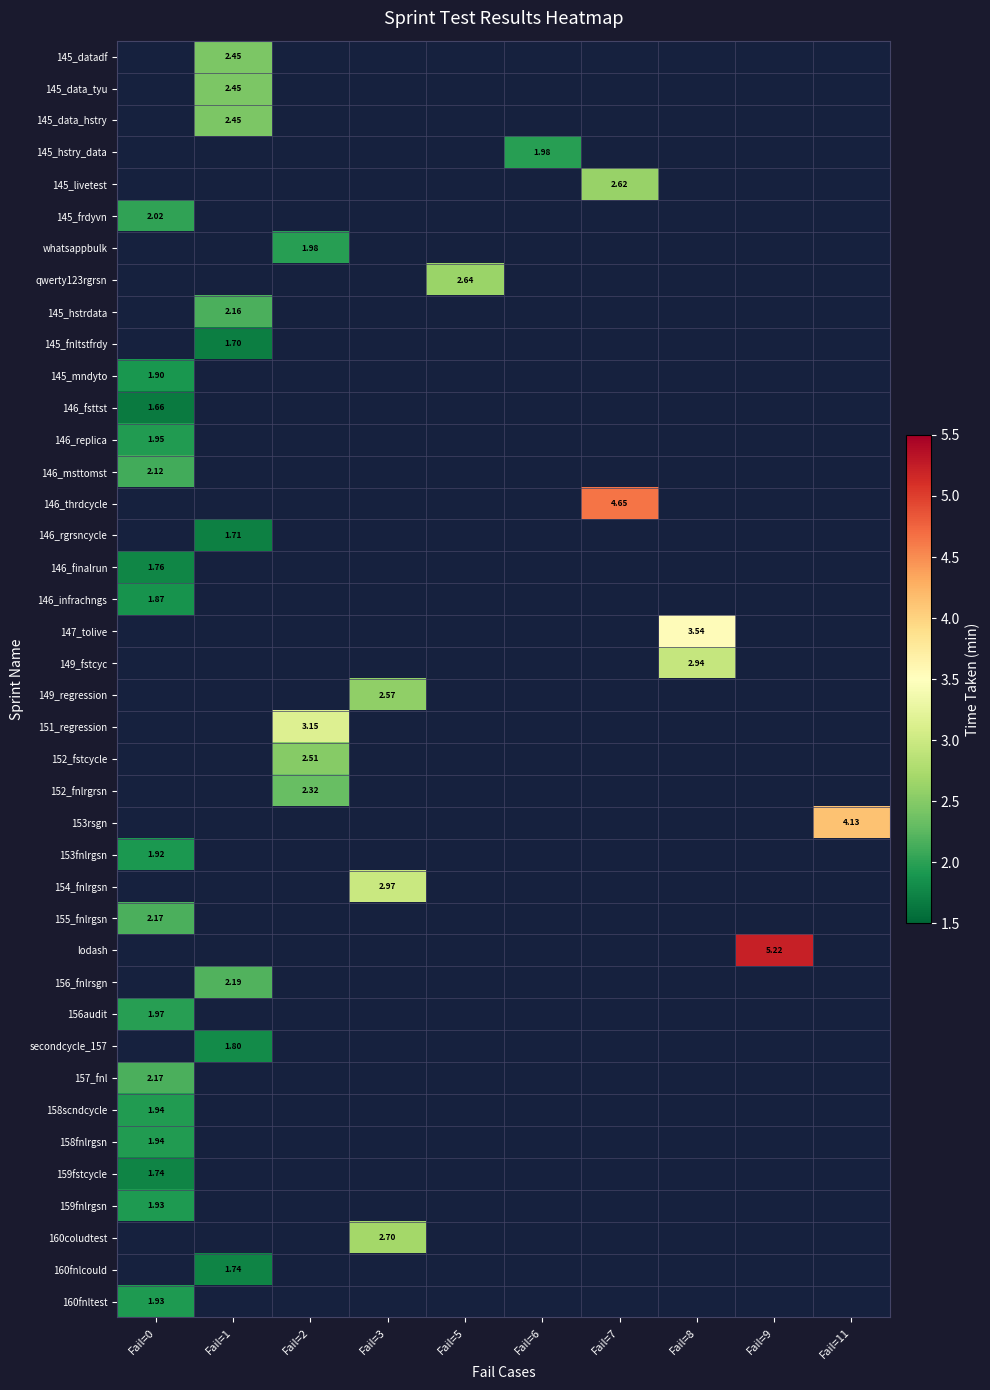

At which category does the chart reach its minimum across all series?

Fail=0